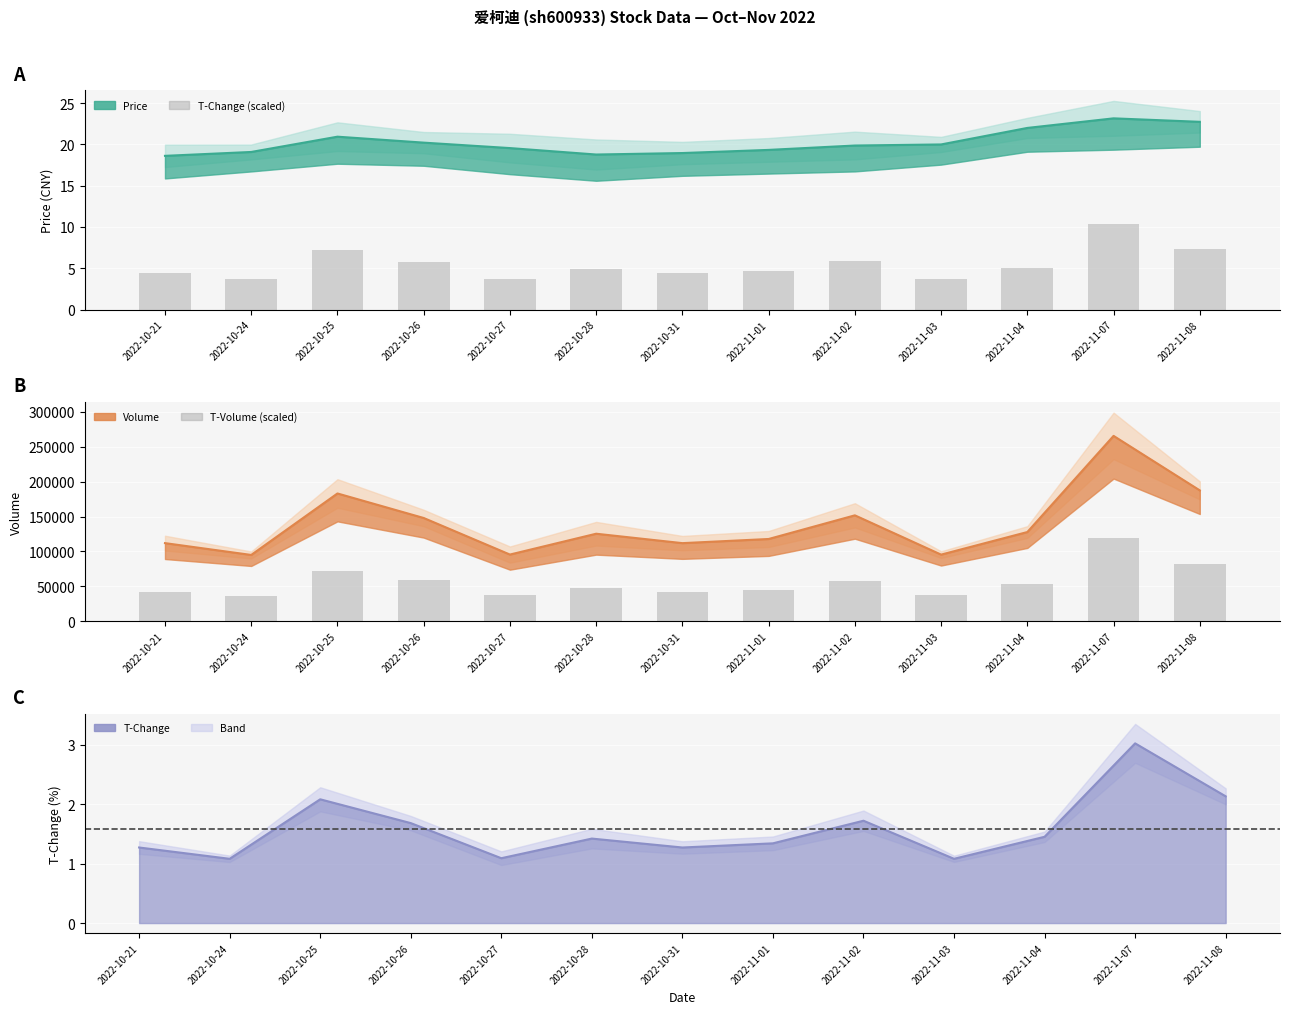

What is the average value of the t_change (scaled) series?

5.5